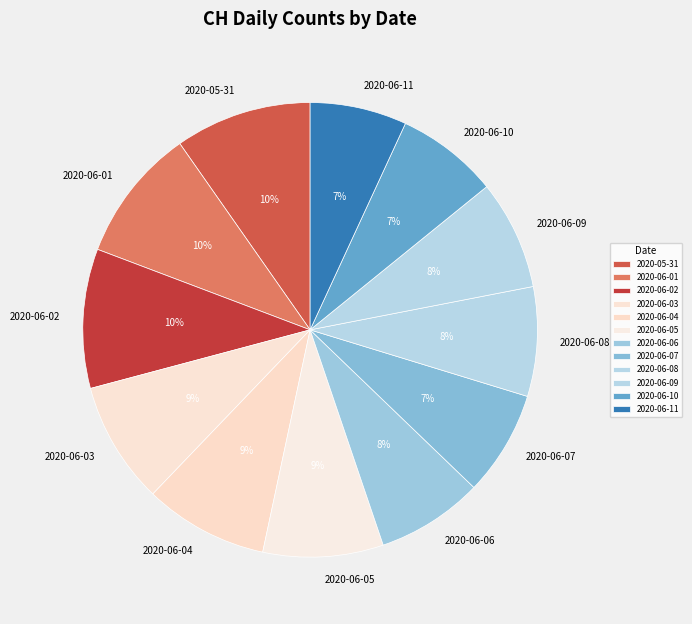

Count the number of slices in the pie.

12